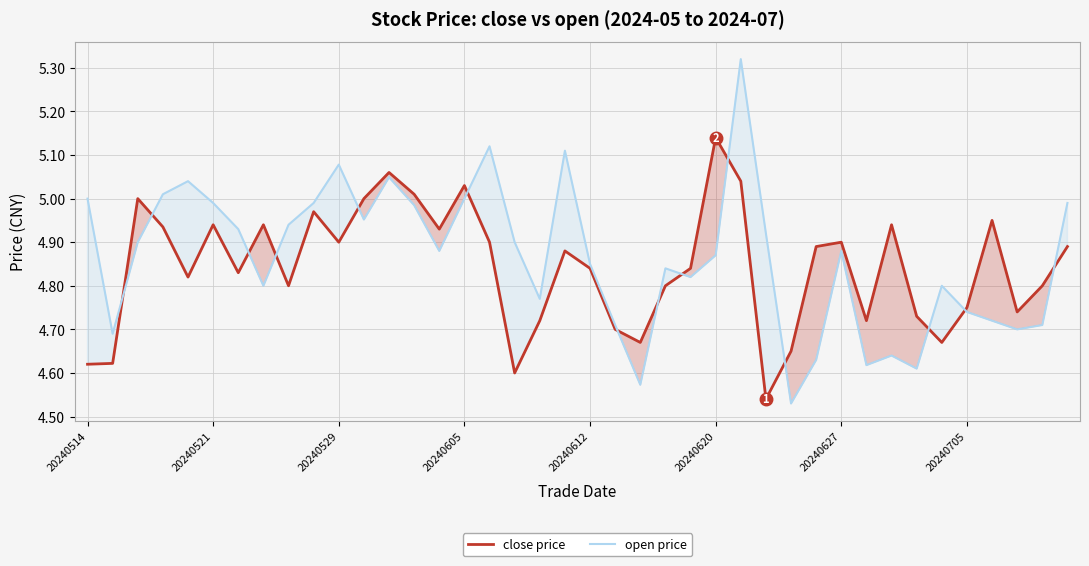

At how many categories does at least one series exceed 5?

10